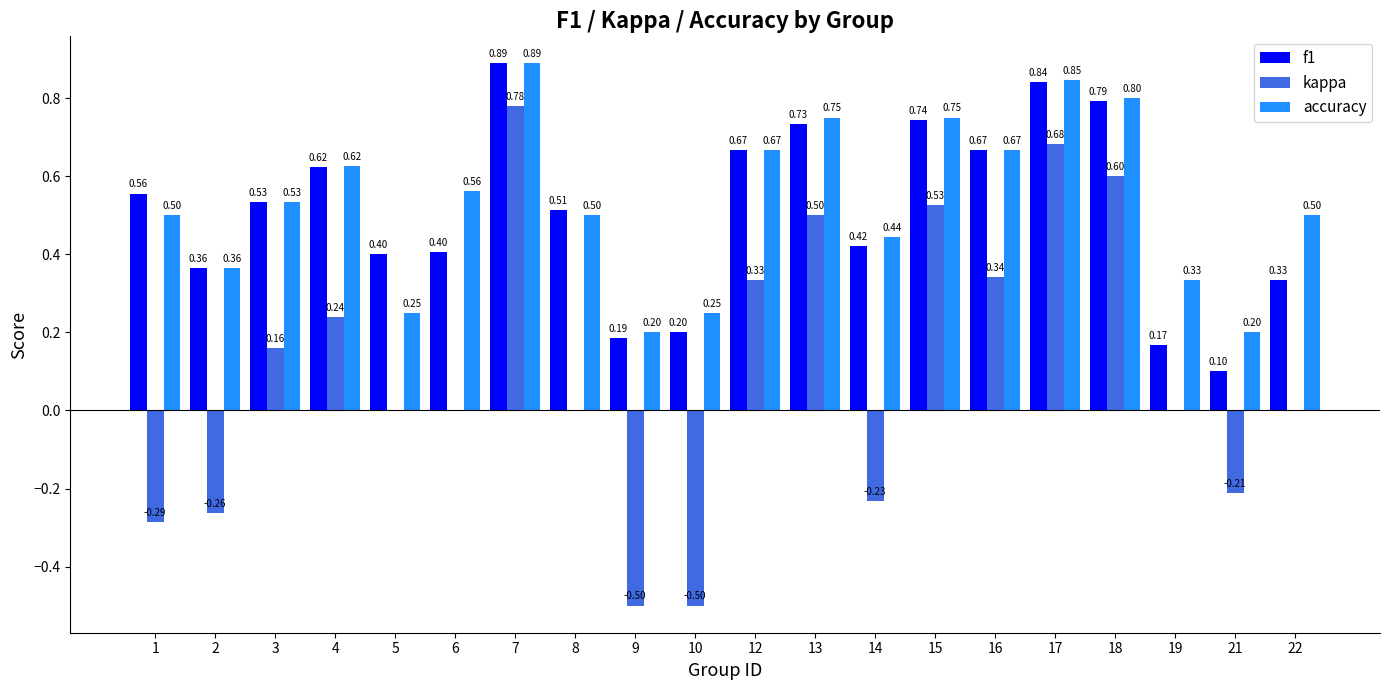

What is the sum of all accuracy values?

10.6